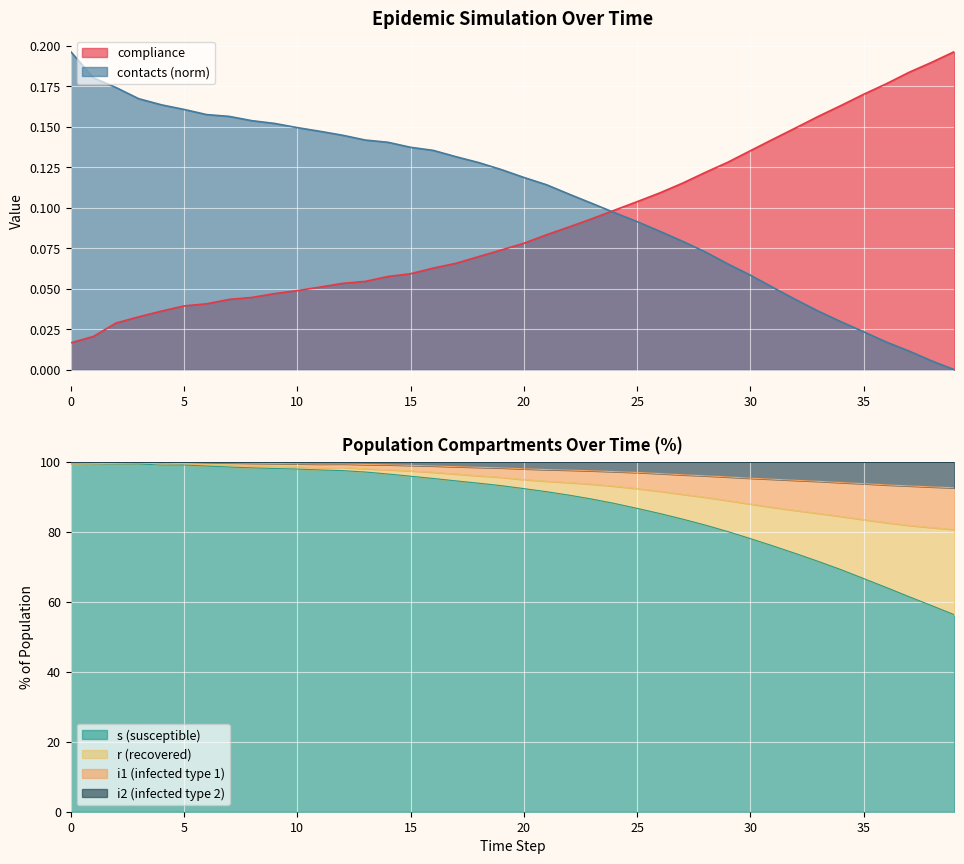

What is the difference between the maximum and second lowest values in the compliance series?

0.2